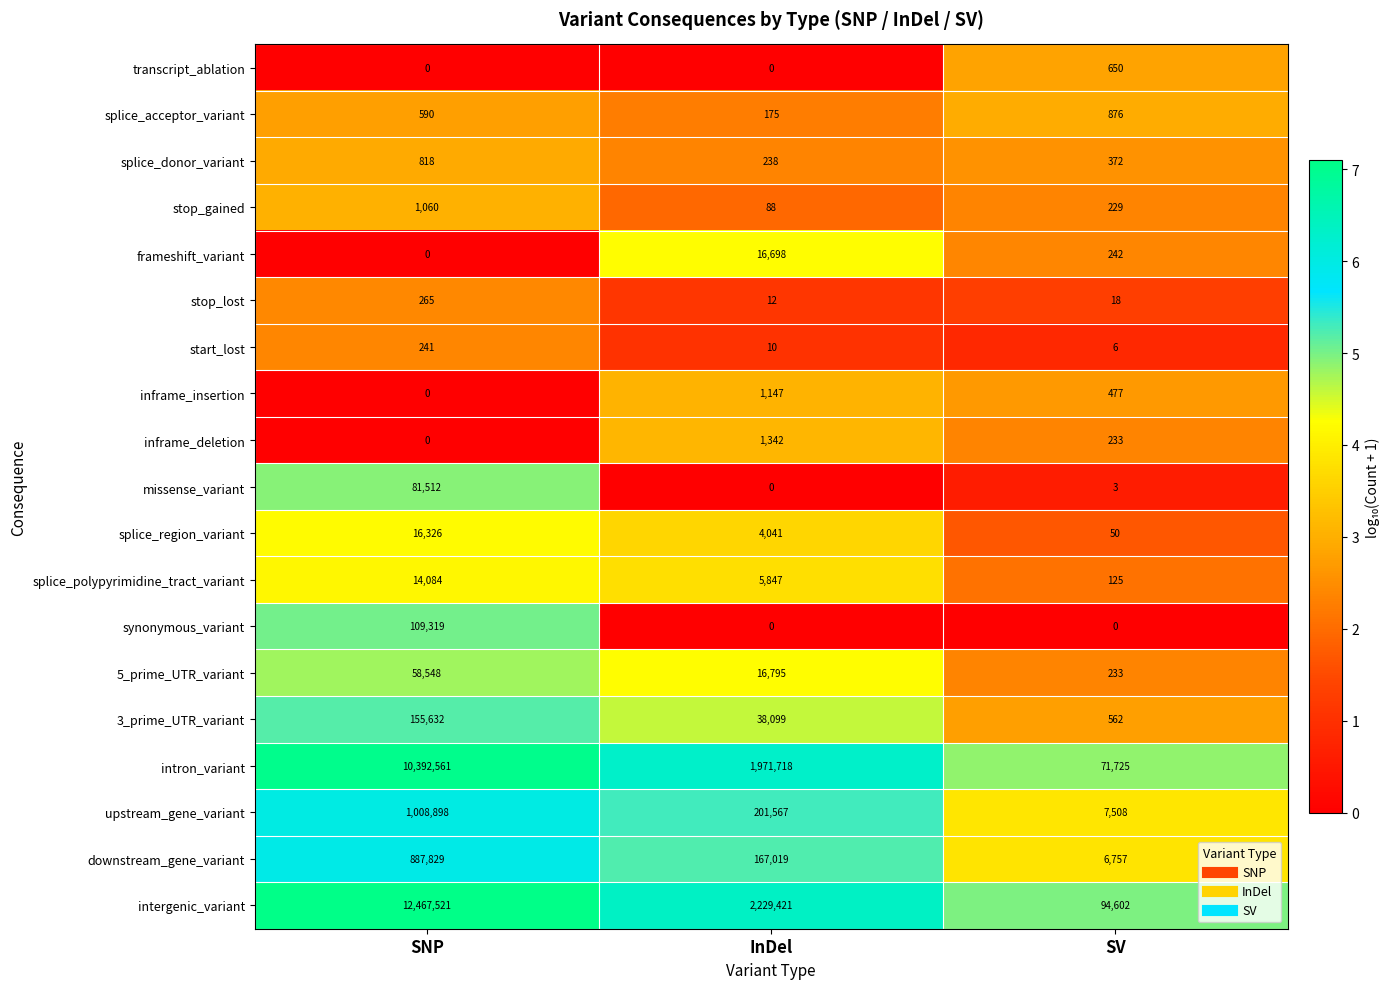

What is the sum of all stop_gained values?

1377